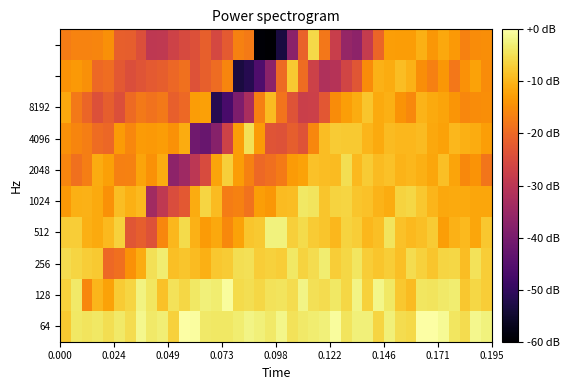

What is the smallest value displayed?

-60.0